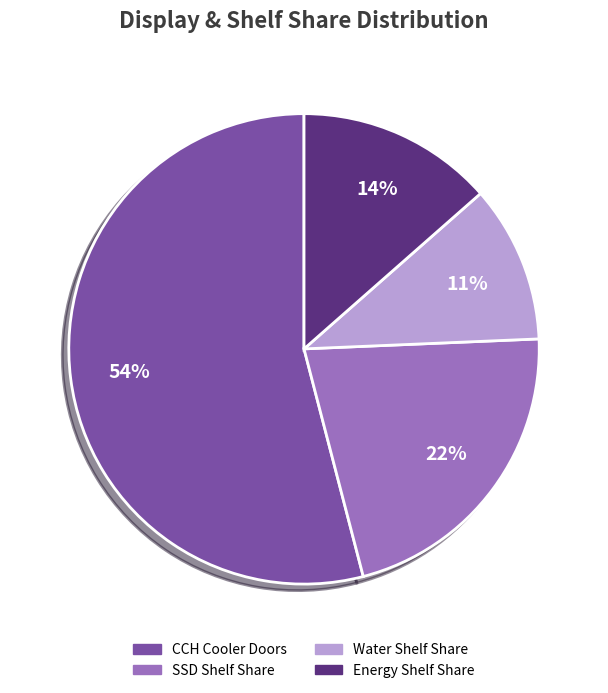

Which slice is the largest?

CCH Cooler Doors